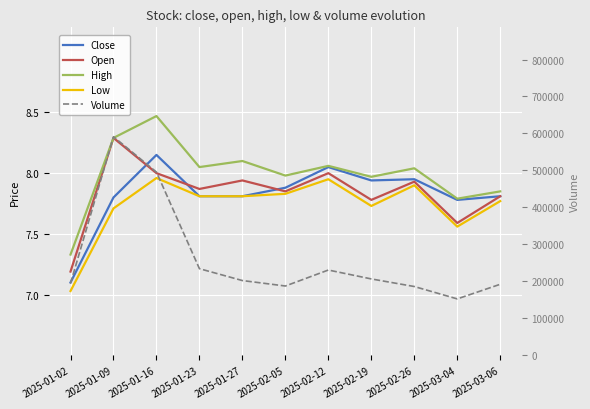

What is the sum of all High values?

87.9